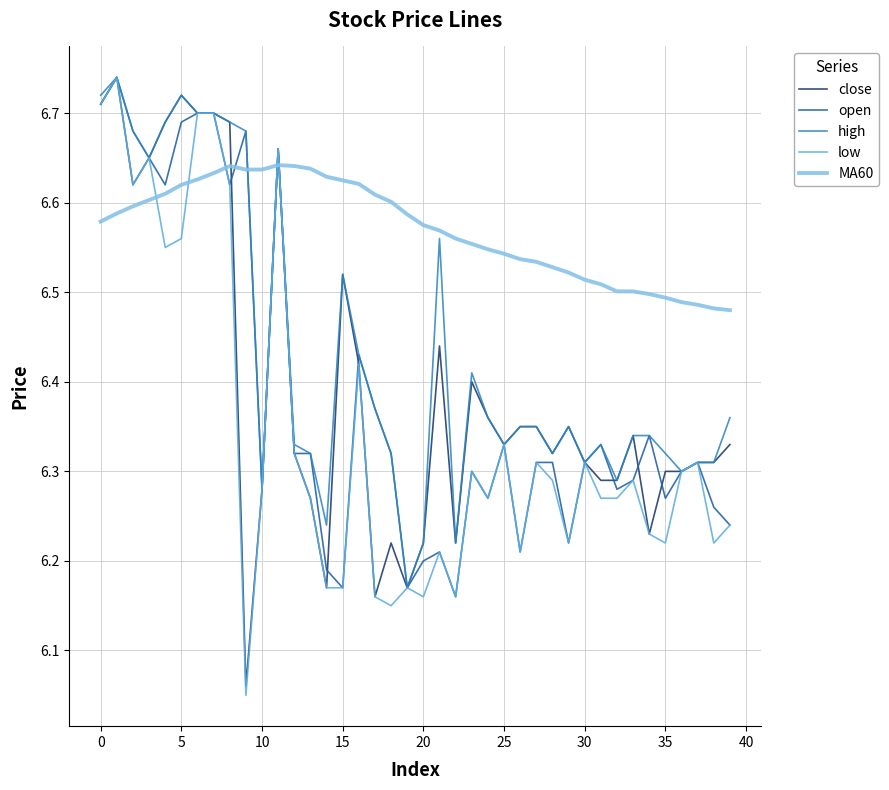

Which series has the largest total across all categories?

MA60